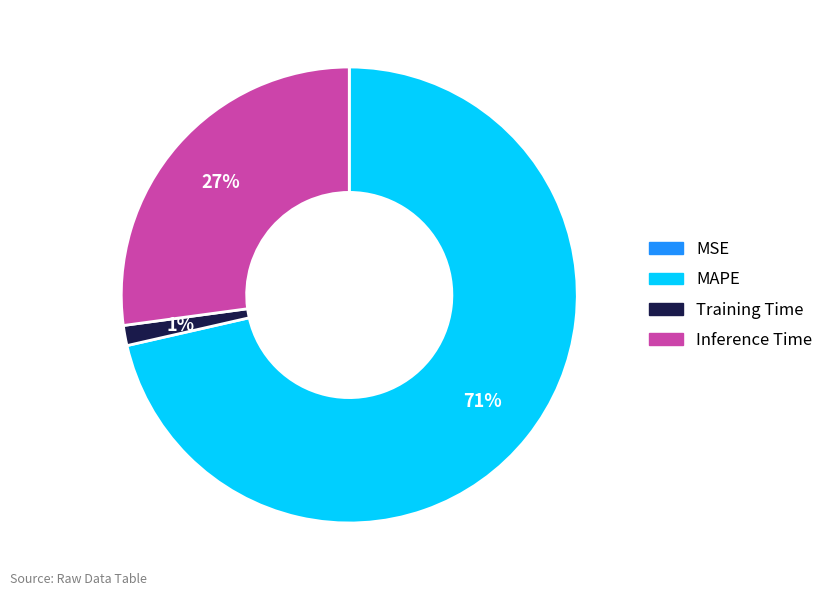

To the nearest percent, what is the average slice percentage?

25%